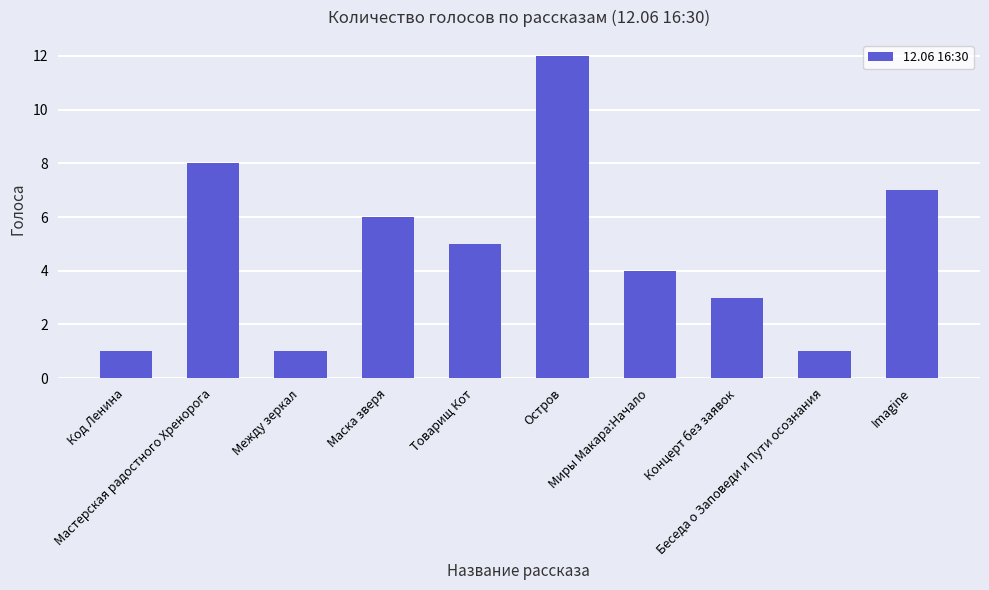

At which label is the value closest to 6?

Маска зверя